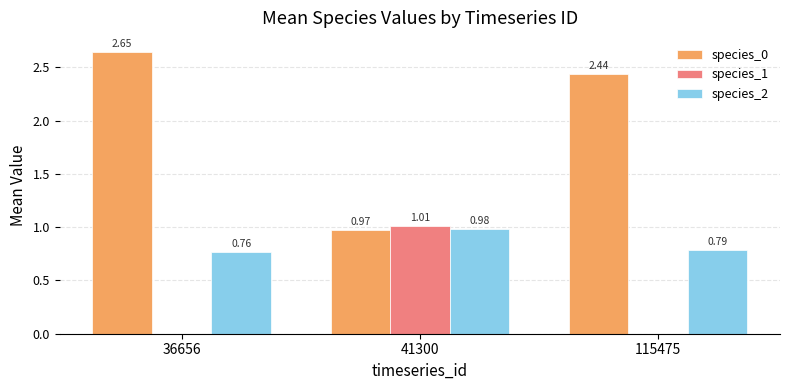

Is the value of species_0 at 41300 greater than the value of species_2 at 36656?

Yes